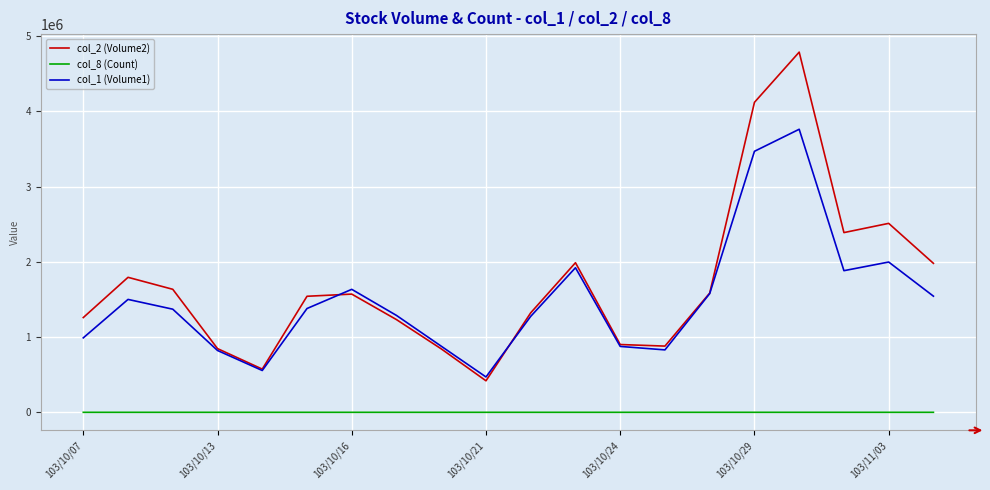

Which series has the widest spread of values?

col_2 (Volume2)